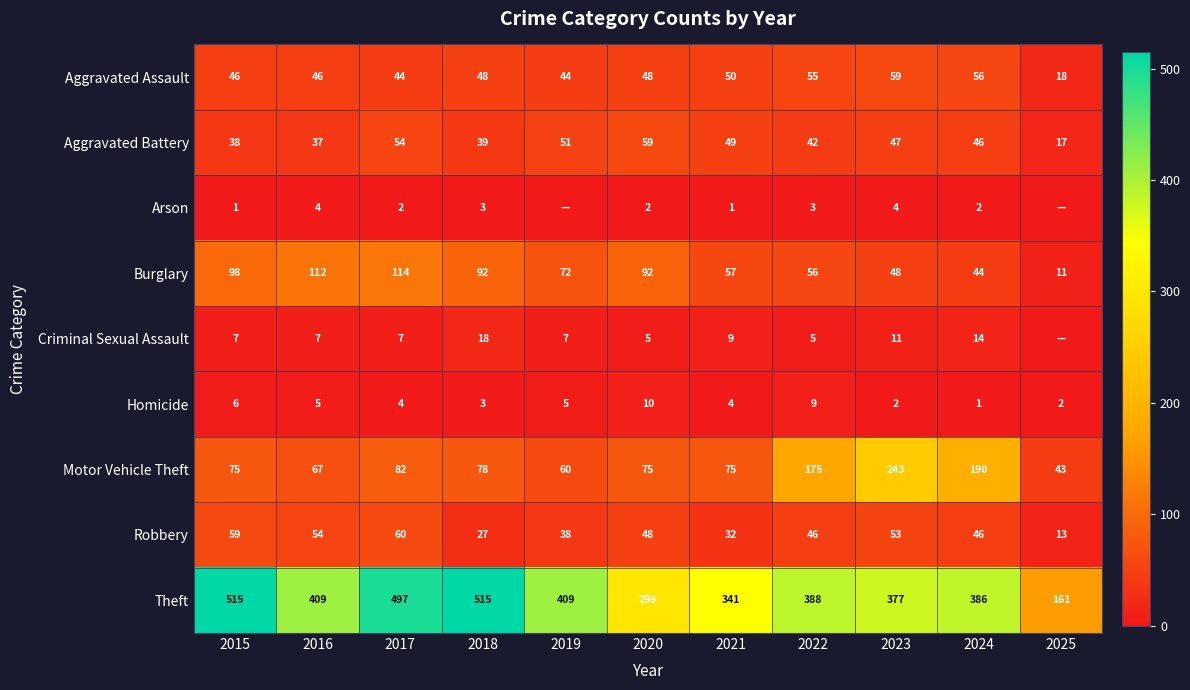

At which label does Burglary reach its peak?

2017